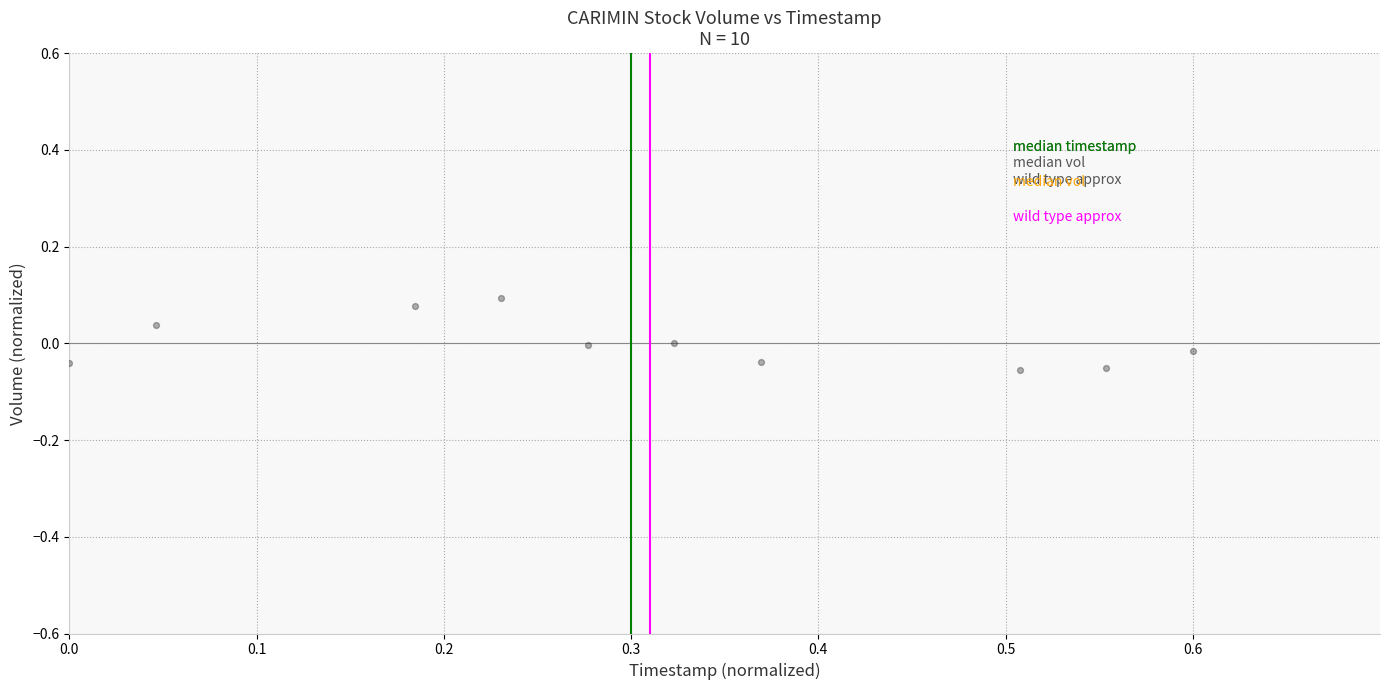

What is the average X value?

0.3